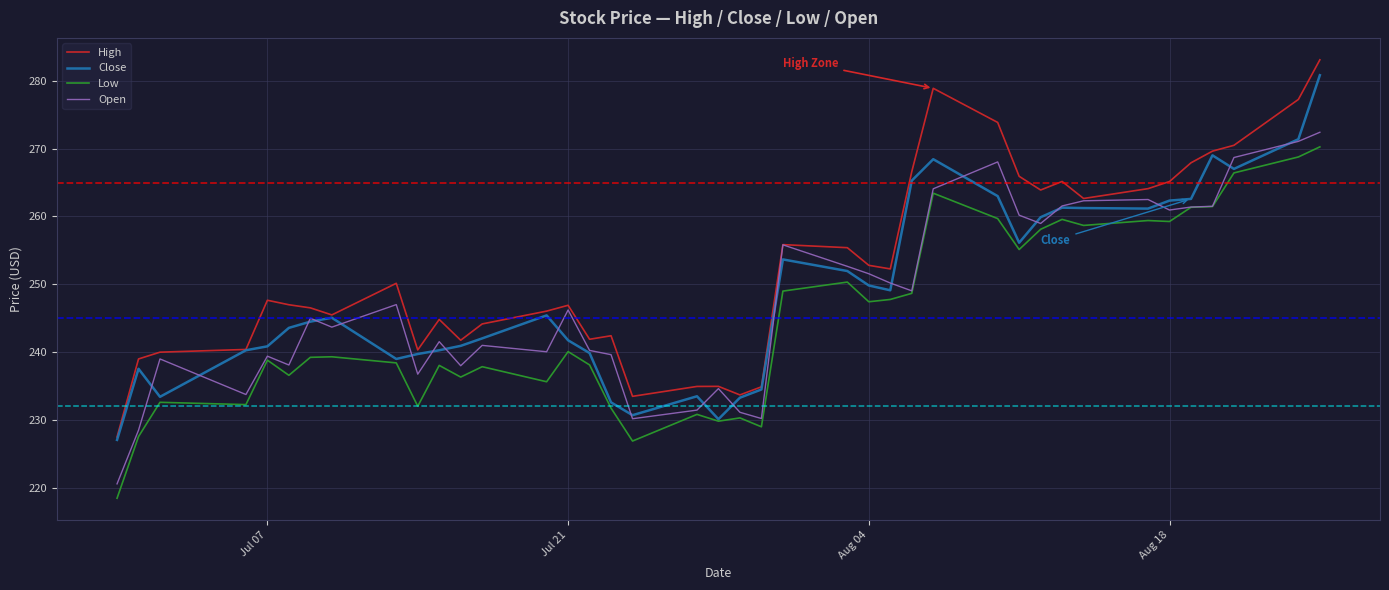

What is the maximum value for Close?

280.8